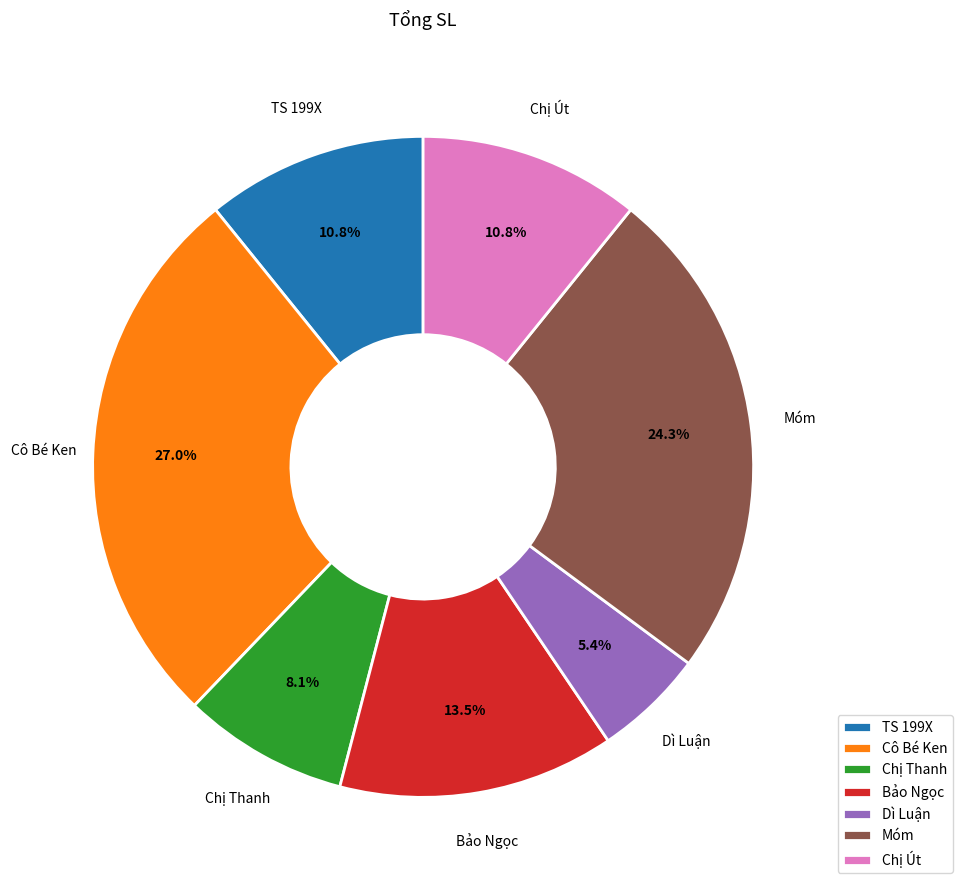

How many segments does this pie chart have?

7